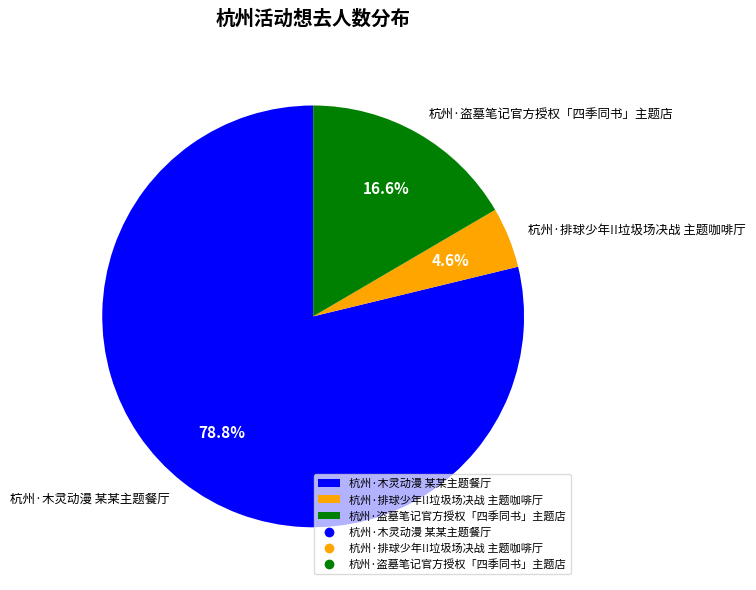

Which slice represents more than half of the pie?

杭州·木灵动漫 某某主题餐厅